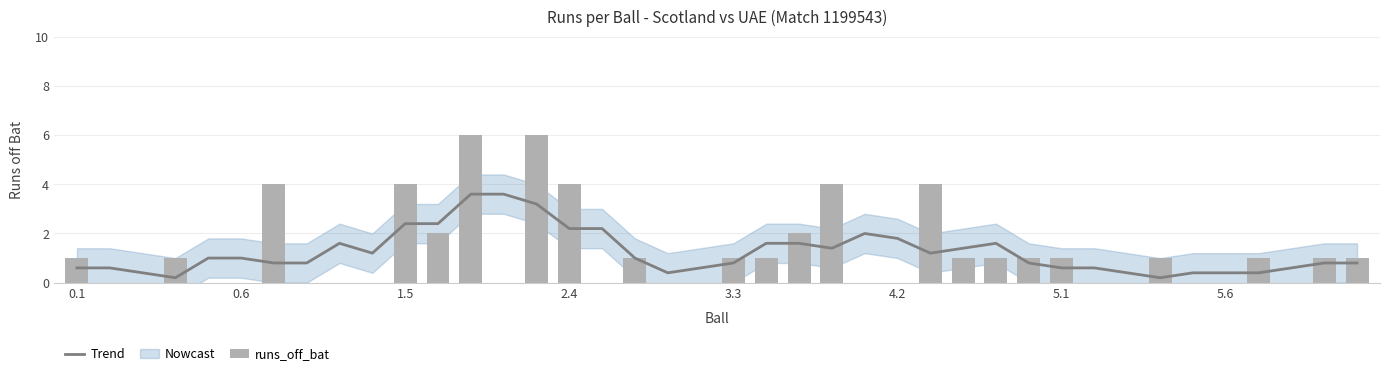

Is it true that Trend equals 0.2 at 34?

False